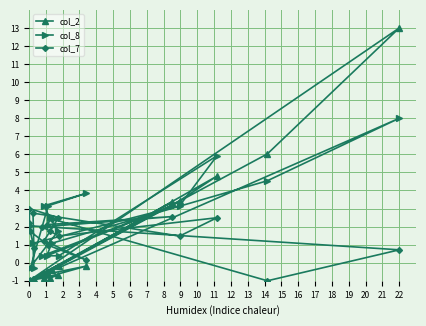

How many lines are shown in the chart?

3